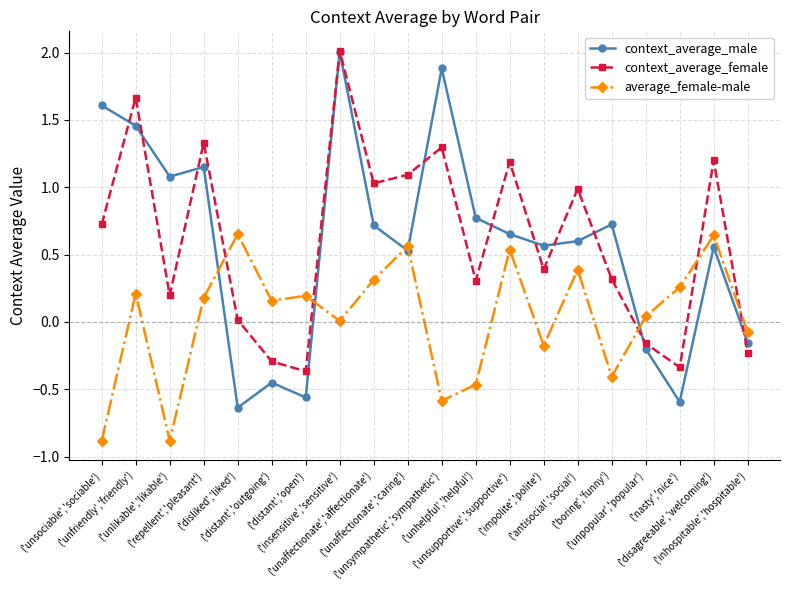

Which series changed the most between ('unsympathetic','sympathetic') and ('antisocial','social')?

context_average_male